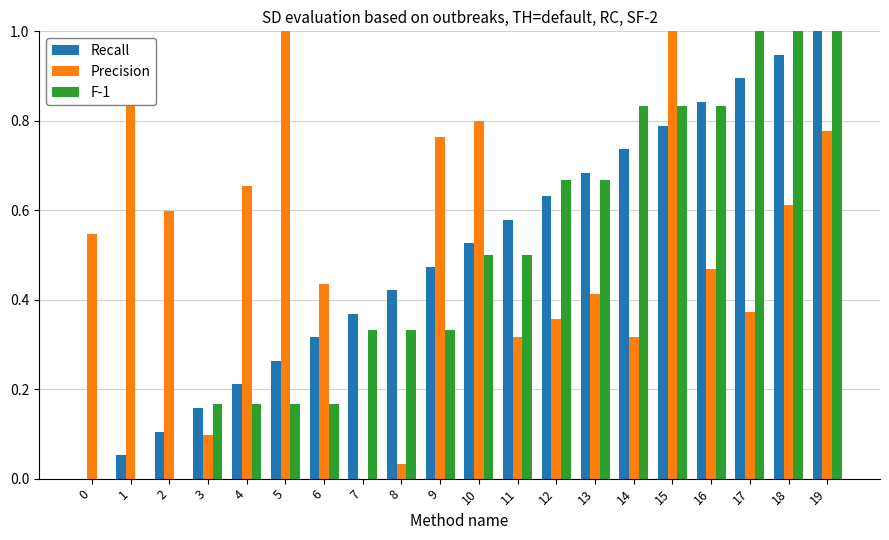

Between 13 and 19, which series saw the biggest shift?

Precision